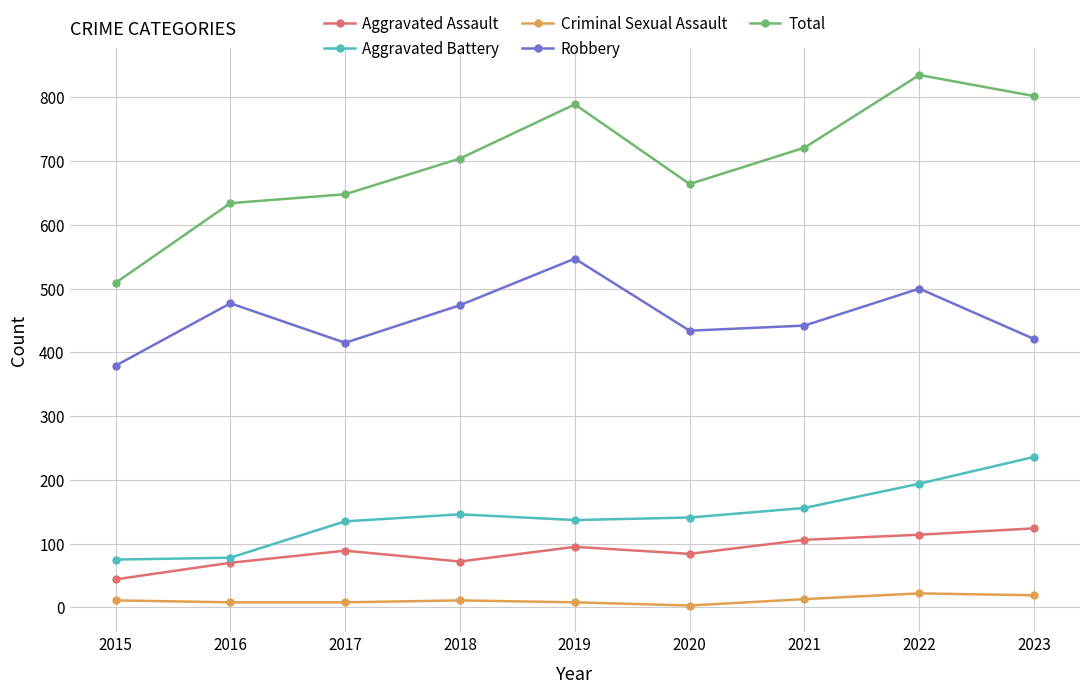

True or false: Aggravated Battery and Aggravated Assault cross at least once.

False